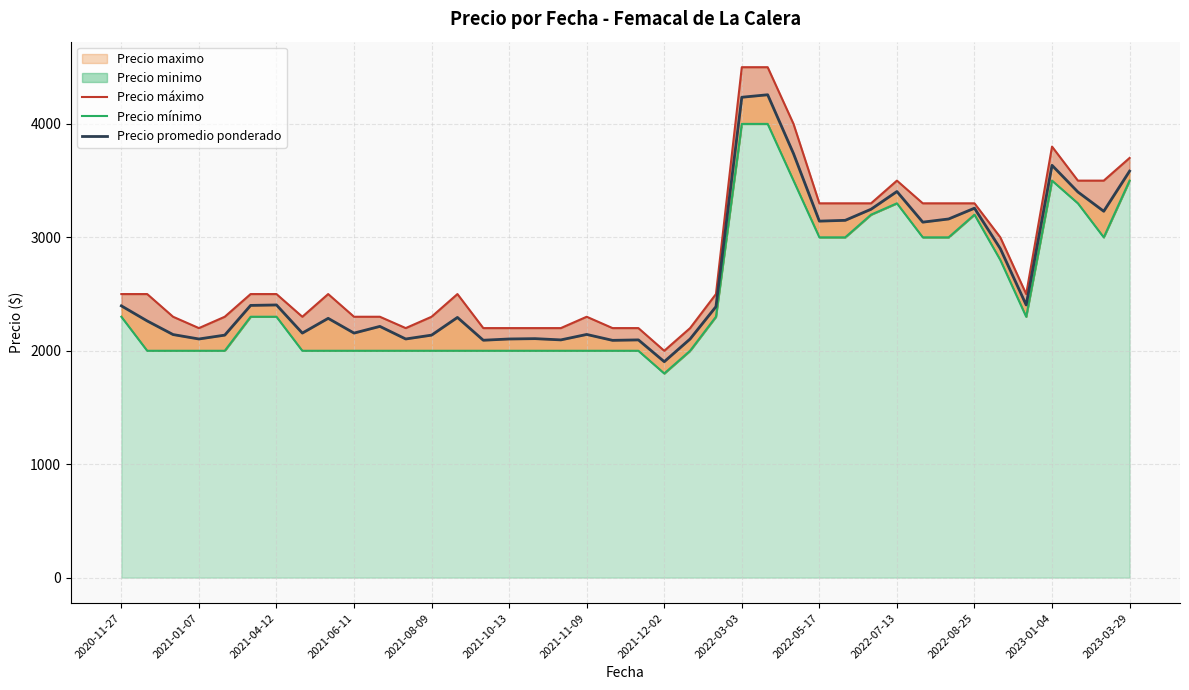

What is the highest value of the Precio máximo series?

4500